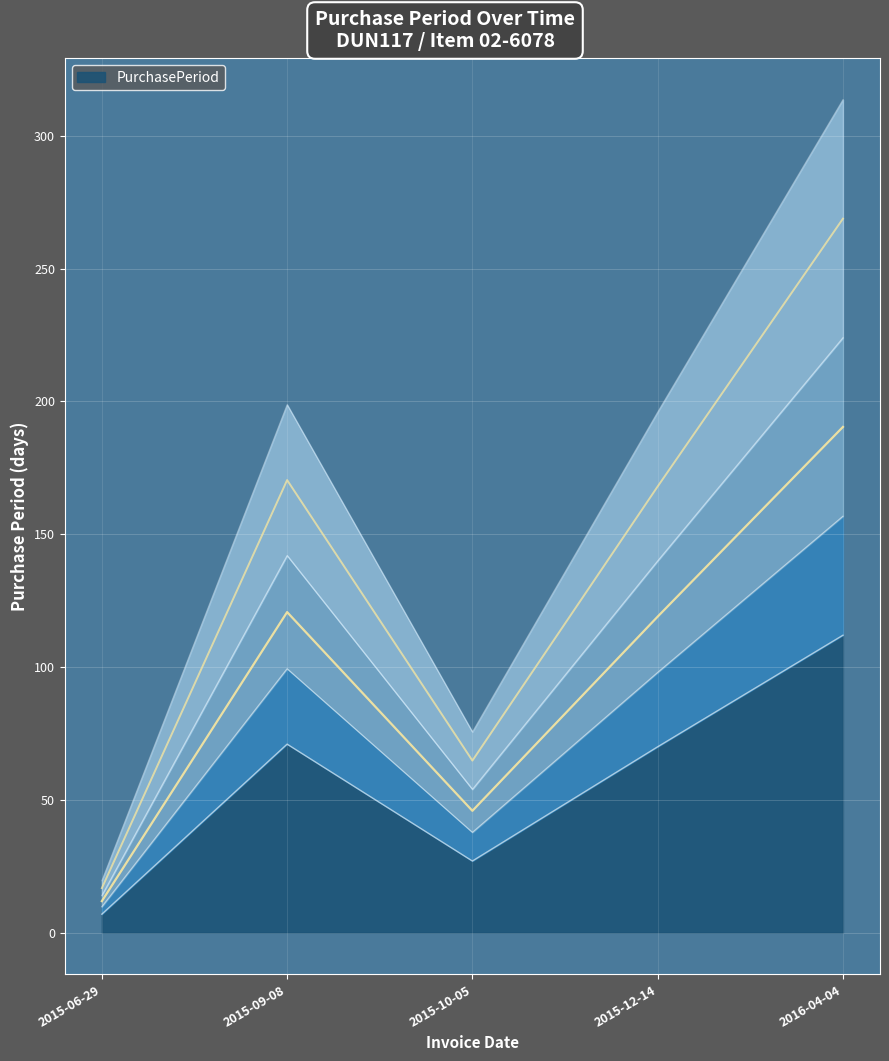

How many interior local peaks (higher than both neighbors) does the data have?

1